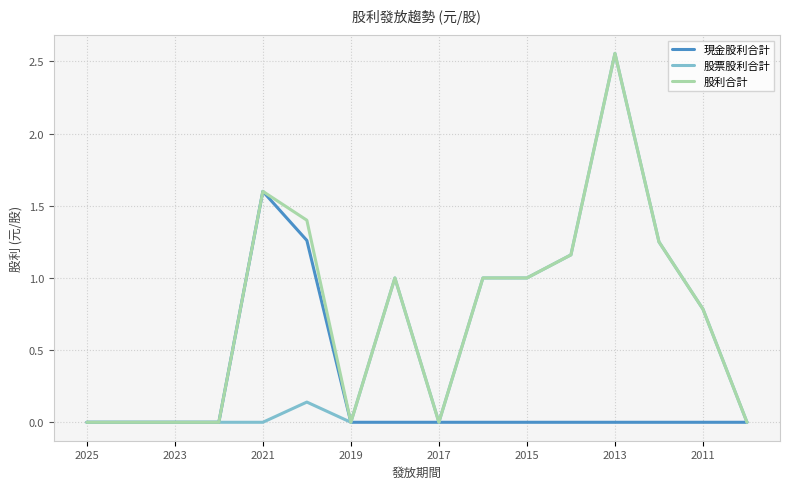

True or false: 股利合計 and 股票股利合計 cross at least once.

False